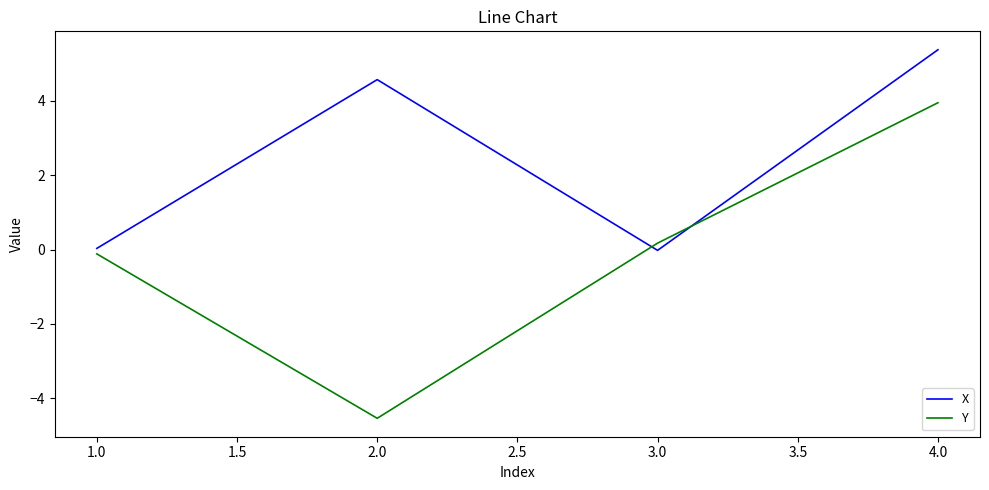

True or false: Y has a value of -0.1 at 1.0.

True